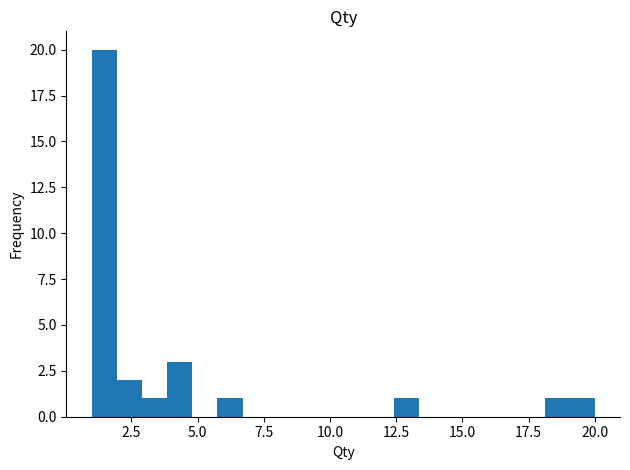

Read against the x-axis, roughly where is the centre of the tallest bar?

1.5